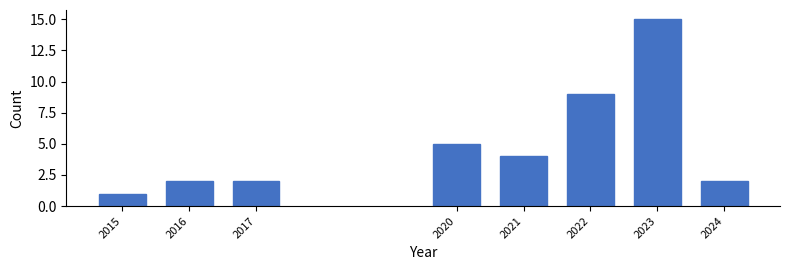

Reading left to right, list all the values displayed in this chart.

2015=1	2016=2	2017=2	2020=5	2021=4	2022=9	2023=15	2024=2